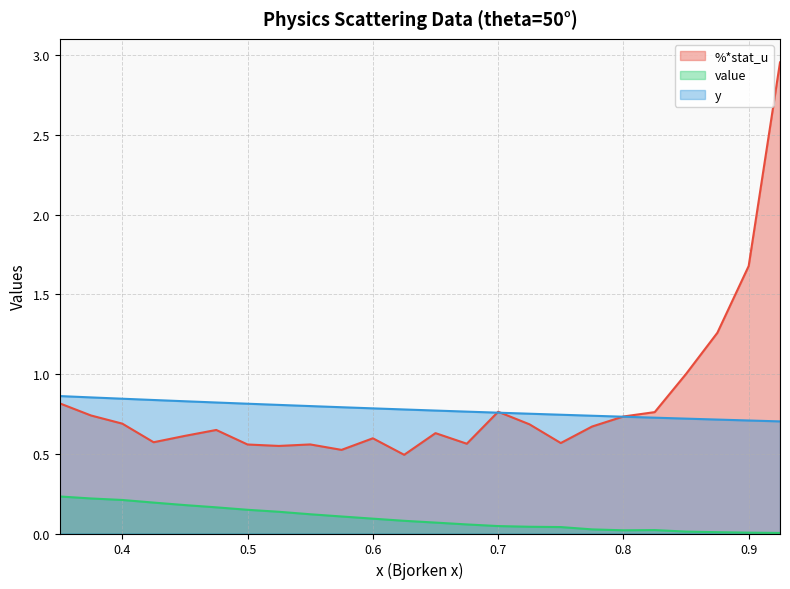

Which has a higher value, 0.625 or 0.6?

0.6